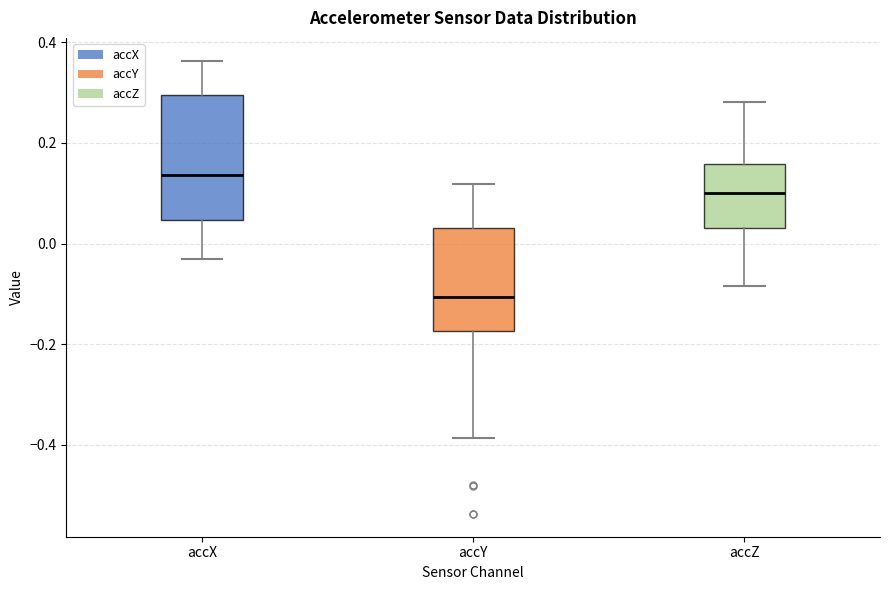

Reading left to right, transcribe this box plot: for each box, give where its median line is, the range the box spans, and where its two whiskers end, as read against the y-axis. The values are not printed on the chart, so give them approximately, as read against the axis.

accX: median 0.14, box 0.04 to 0.30, whiskers -0.04 to 0.36
accY: median -0.10, box -0.18 to 0.04, whiskers -0.38 to 0.12
accZ: median 0.10, box 0.04 to 0.16, whiskers -0.08 to 0.28